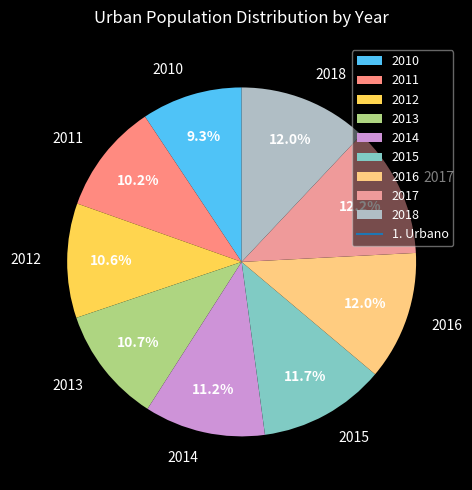

The 2010 slice represents 20% of the pie. True or false?

False